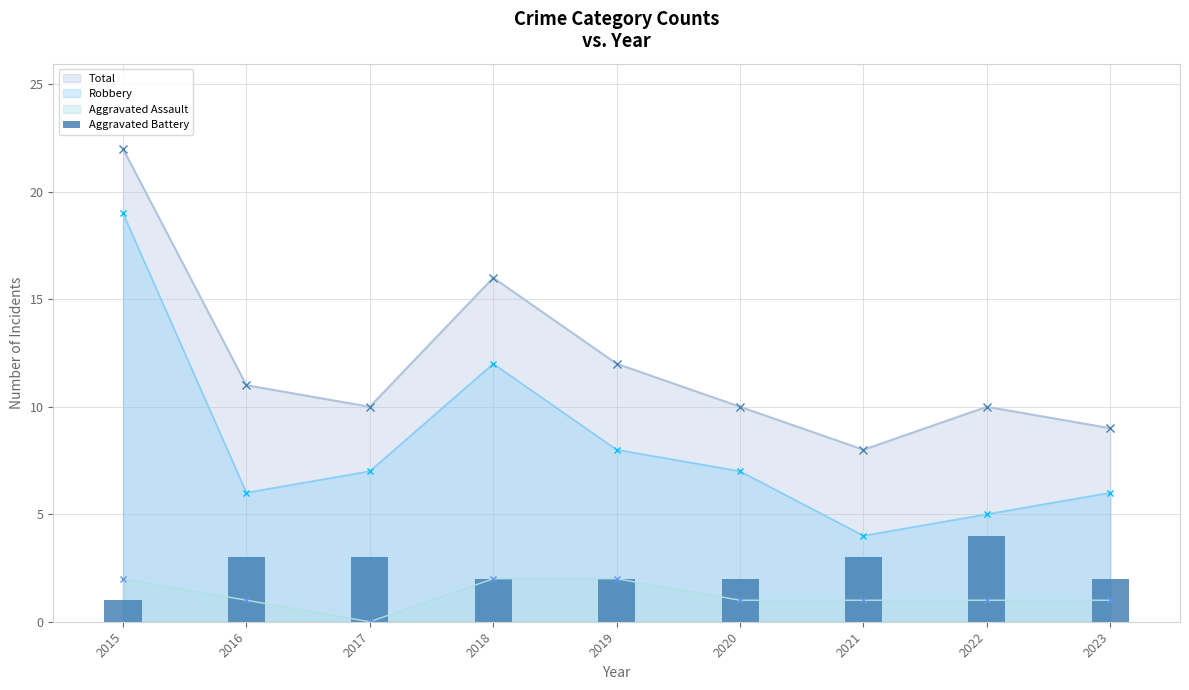

Is it true that the value at 2019 is 4?

False